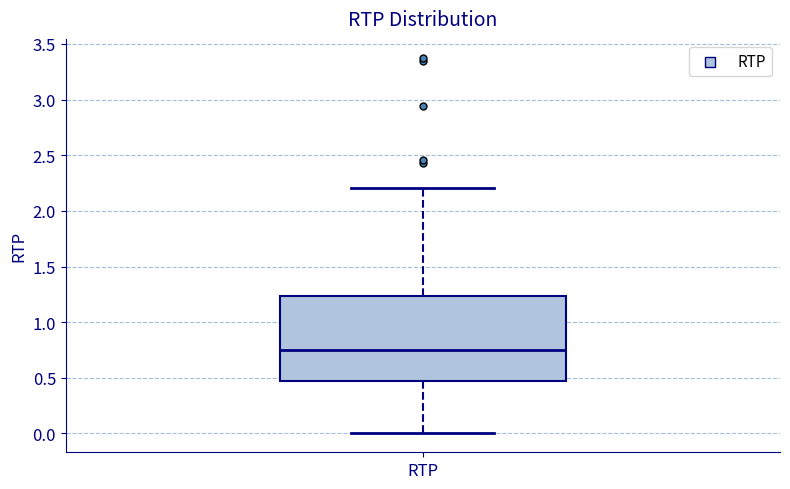

Transcribe this box plot: give where the median line is, the range the box spans, and where the two whiskers end, as read against the y-axis. The values are not printed on the chart, so give them approximately, as read against the axis.

median 0.75, box 0.45 to 1.25, whiskers 0.00 to 2.20